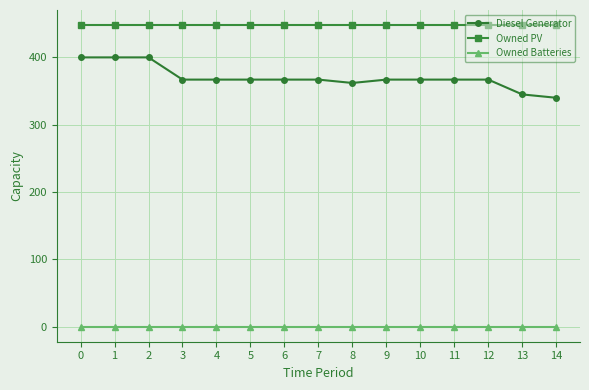

Which series has the widest spread of values?

Diesel Generator